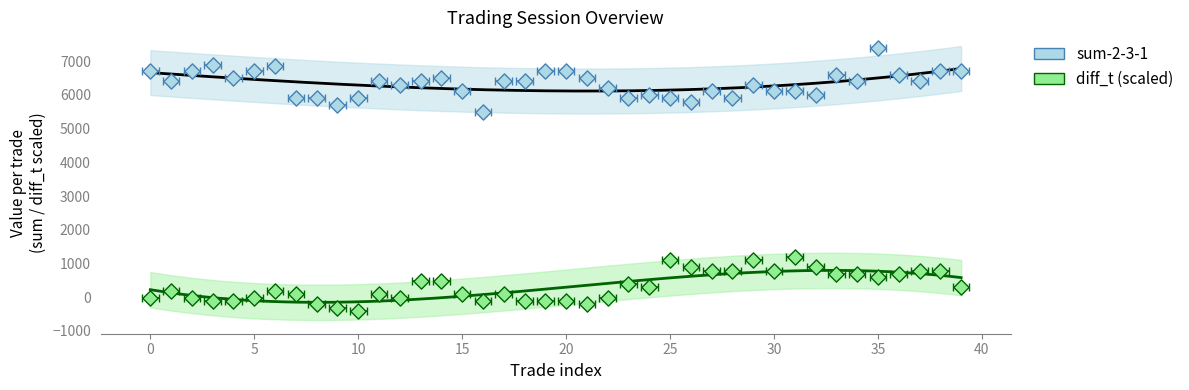

Which series contains the lowest Y value?

diff_t